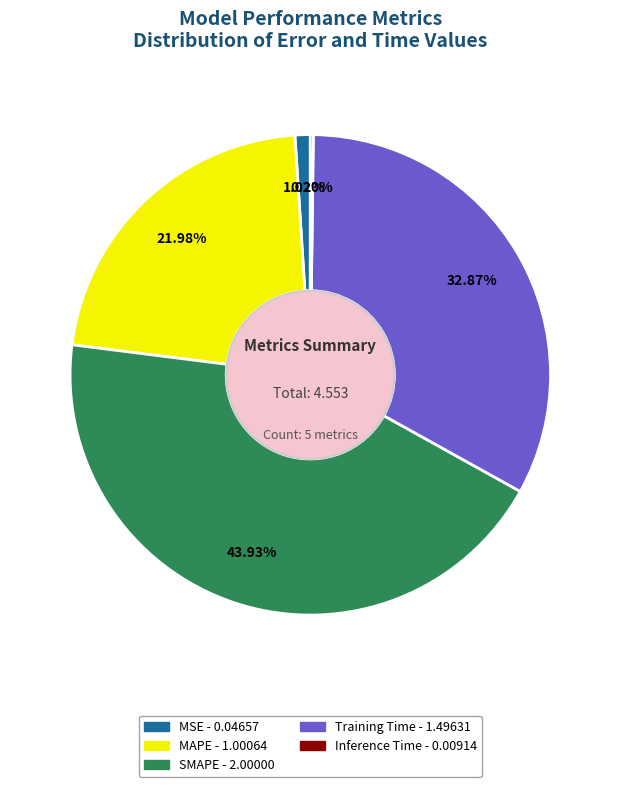

Combined, do MAPE and MSE account for over 50%?

No